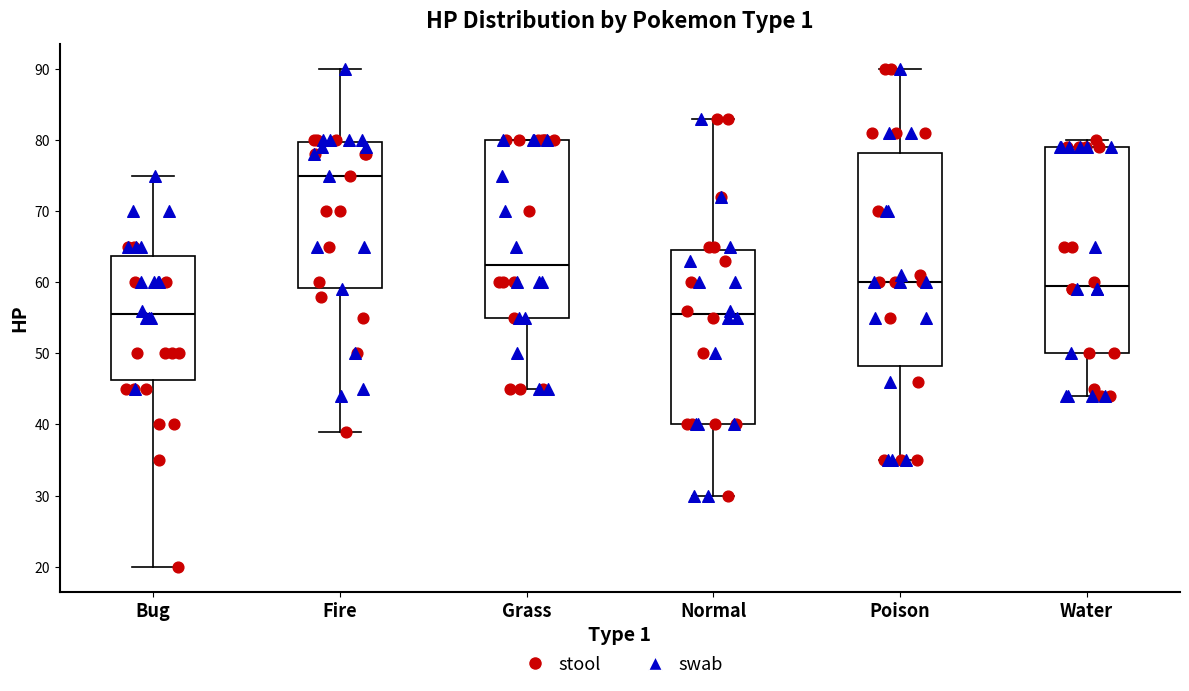

Where does the median line of the box for Poison sit on the y-axis? The values are not printed on the chart, so give them approximately, as read against the axis.

60